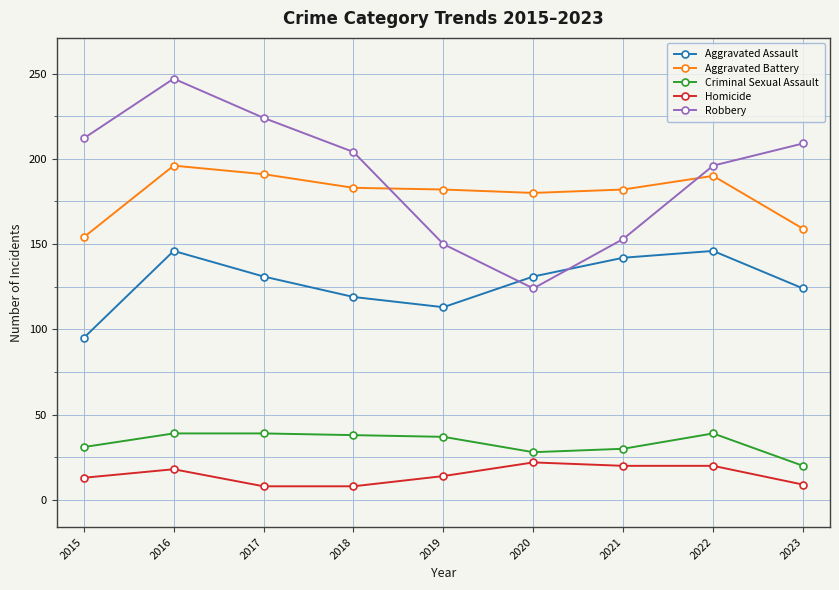

What is the total value across all series at 2015?

505